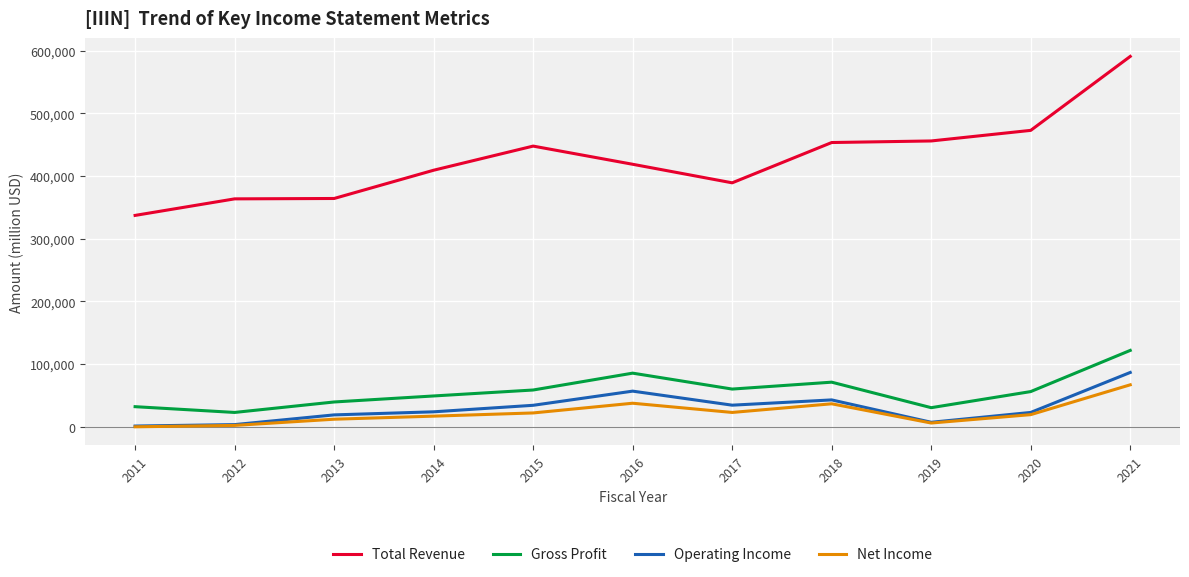

What is the maximum value for Net Income?

66600